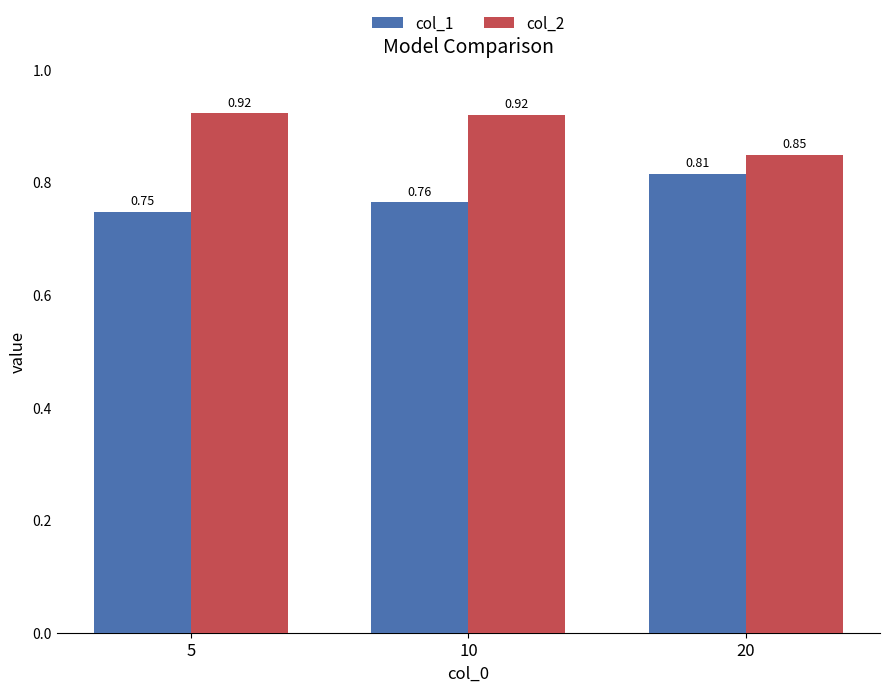

Between 5 and 10, which series saw the biggest shift?

col_1